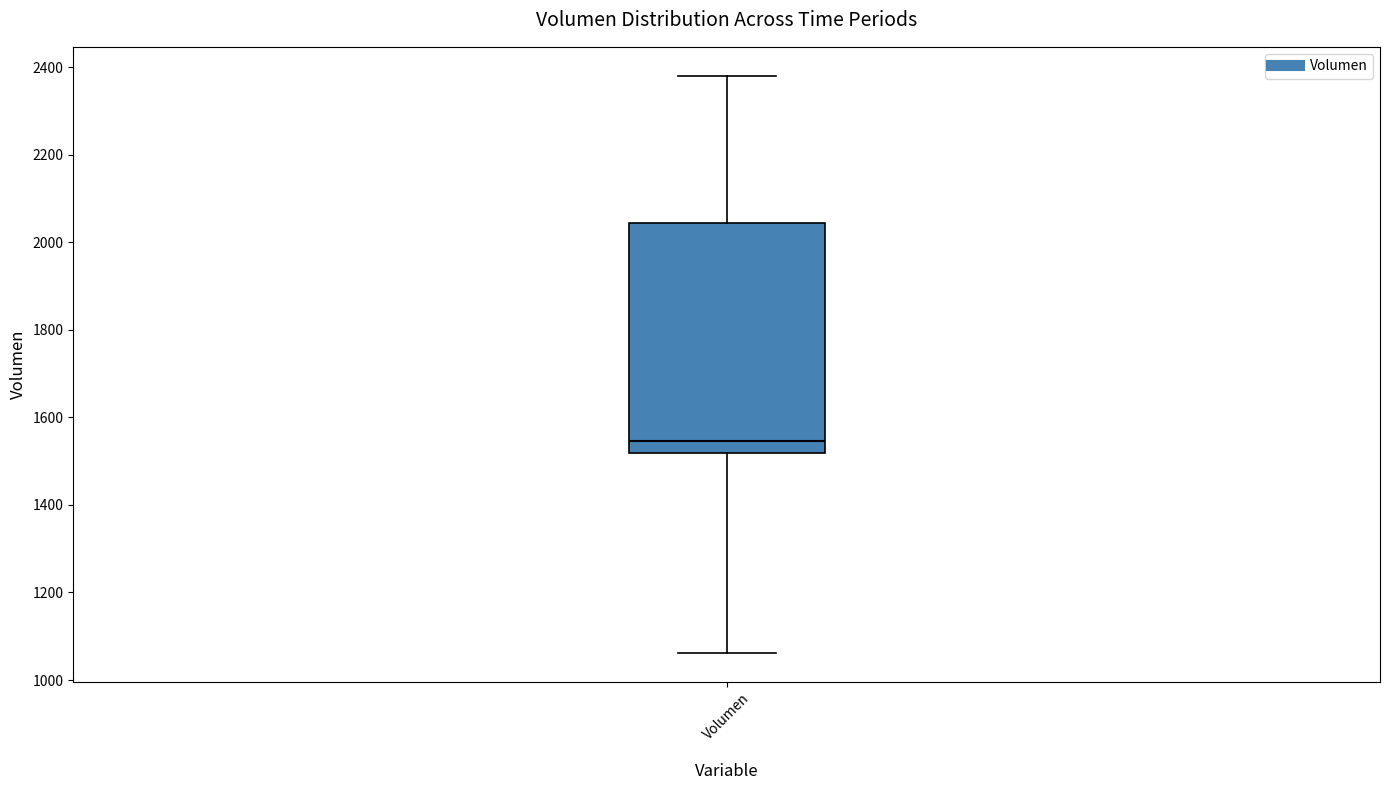

Read this box plot against the y-axis: the position of the median line, the range covered by the box, and the ends of both whiskers. The values are not printed on the chart, so give them approximately, as read against the axis.

median 1540, box 1520 to 2040, whiskers 1060 to 2380